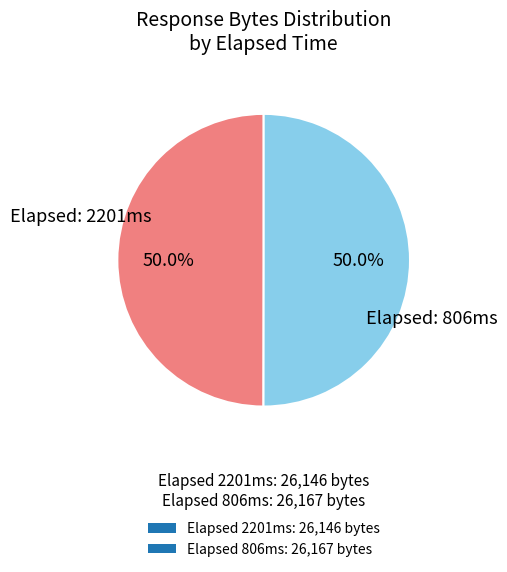

How many segments does this pie chart have?

2